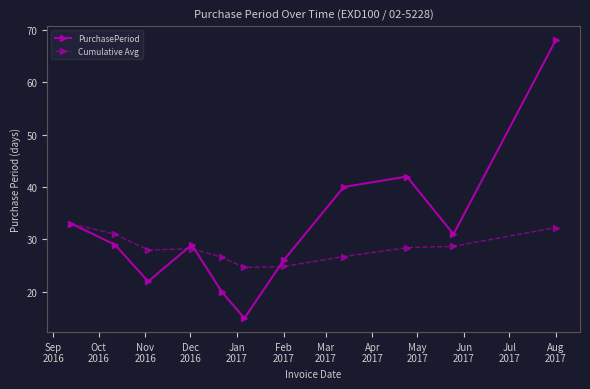

What is the smallest value displayed?

15.0